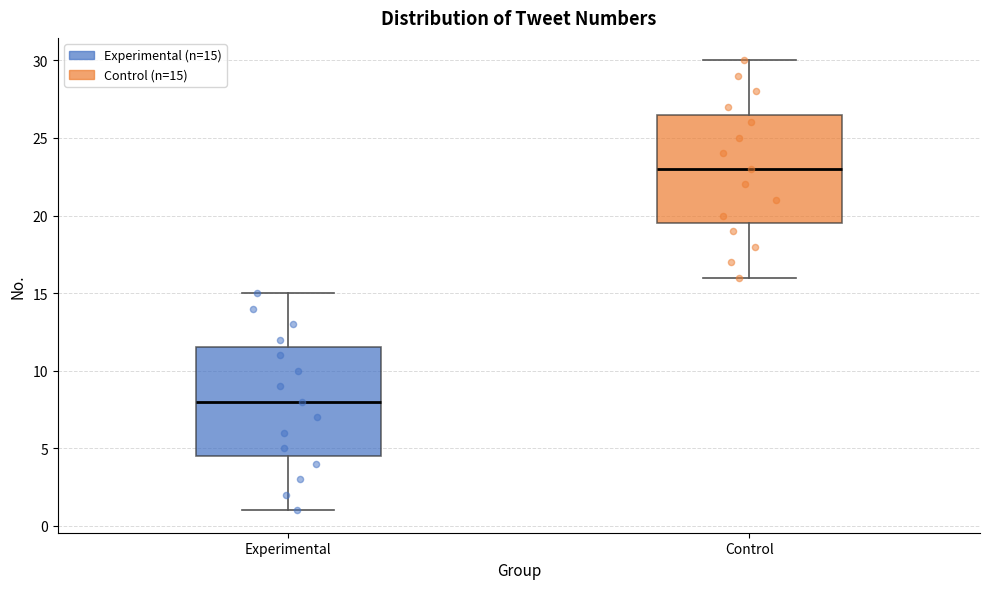

Reading left to right, read every box against the y-axis: the position of its median line, the range the box covers, and the ends of its whiskers. The values are not printed on the chart, so give them approximately, as read against the axis.

Experimental: median 8.0, box 4.5 to 11.5, whiskers 1.0 to 15.0
Control: median 23.0, box 19.5 to 26.5, whiskers 16.0 to 30.0